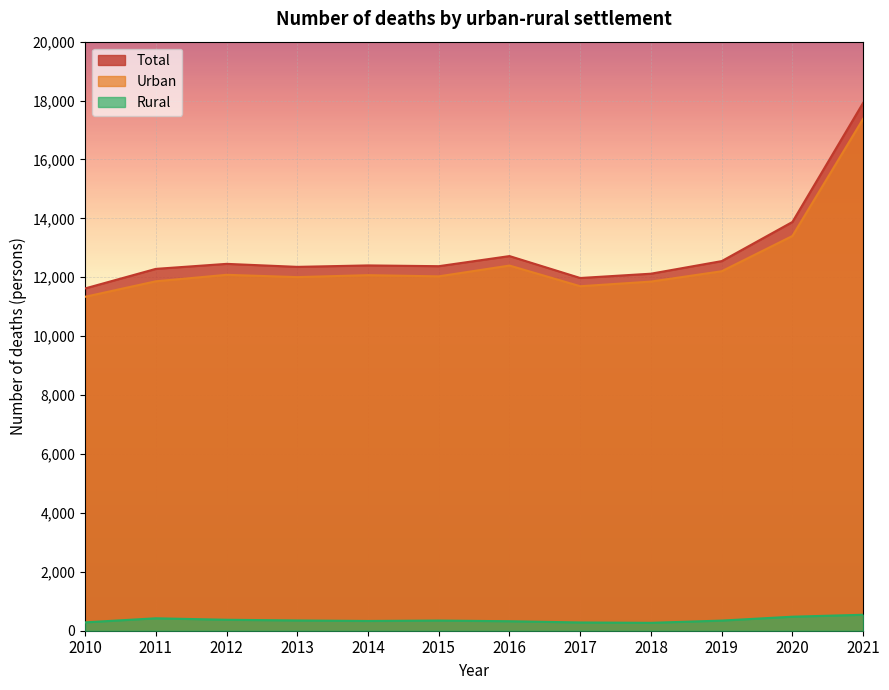

Reading right to left, list all the values displayed in this chart.

Total: 2021=17922	2020=13878	2019=12549	2018=12122	2017=11976	2016=12720	2015=12377	2014=12403	2013=12354	2012=12456	2011=12286	2010=11622
Urban: 2021=17380	2020=13402	2019=12205	2018=11854	2017=11696	2016=12398	2015=12032	2014=12072	2013=12006	2012=12084	2011=11864	2010=11338
Rural: 2021=542	2020=476	2019=344	2018=268	2017=280	2016=322	2015=345	2014=331	2013=348	2012=372	2011=422	2010=284